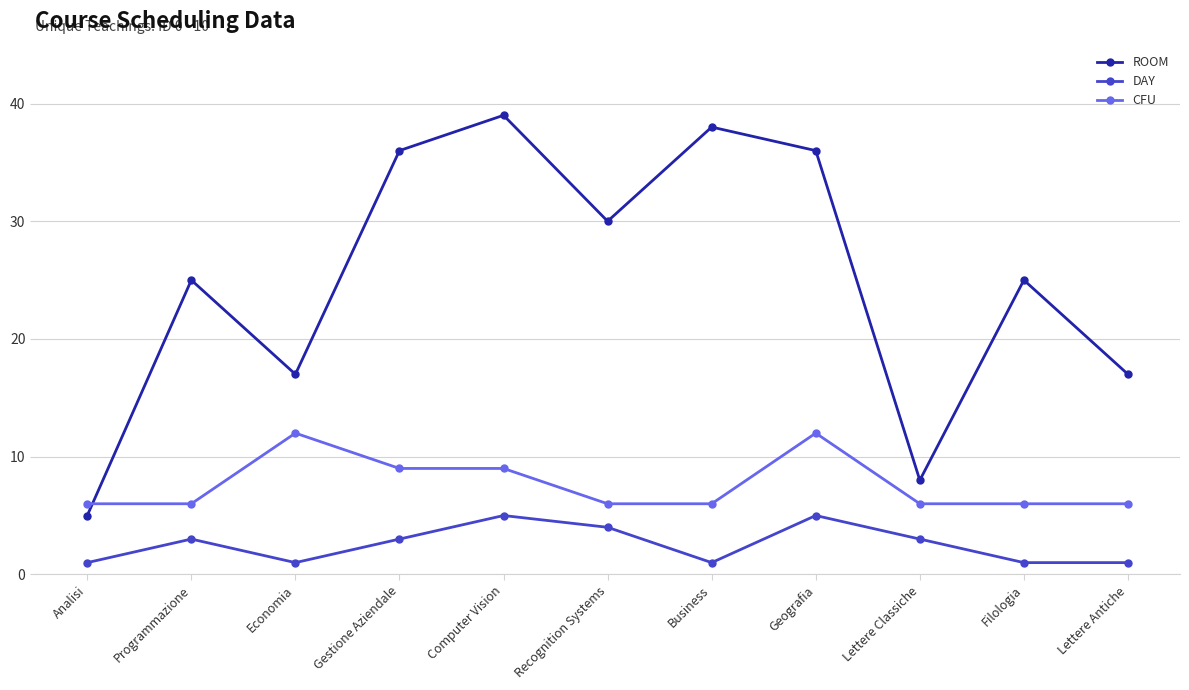

After their last crossing, which series has the higher values: ROOM or CFU?

ROOM